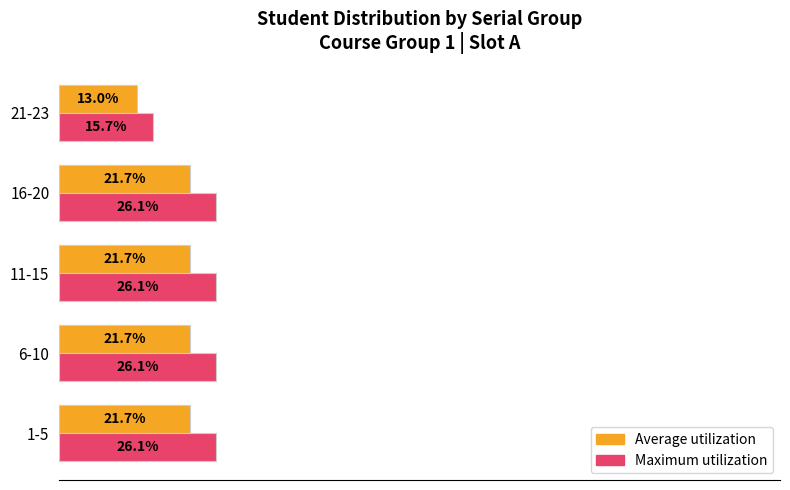

At which label is Average utilization closest to 17?

21-23